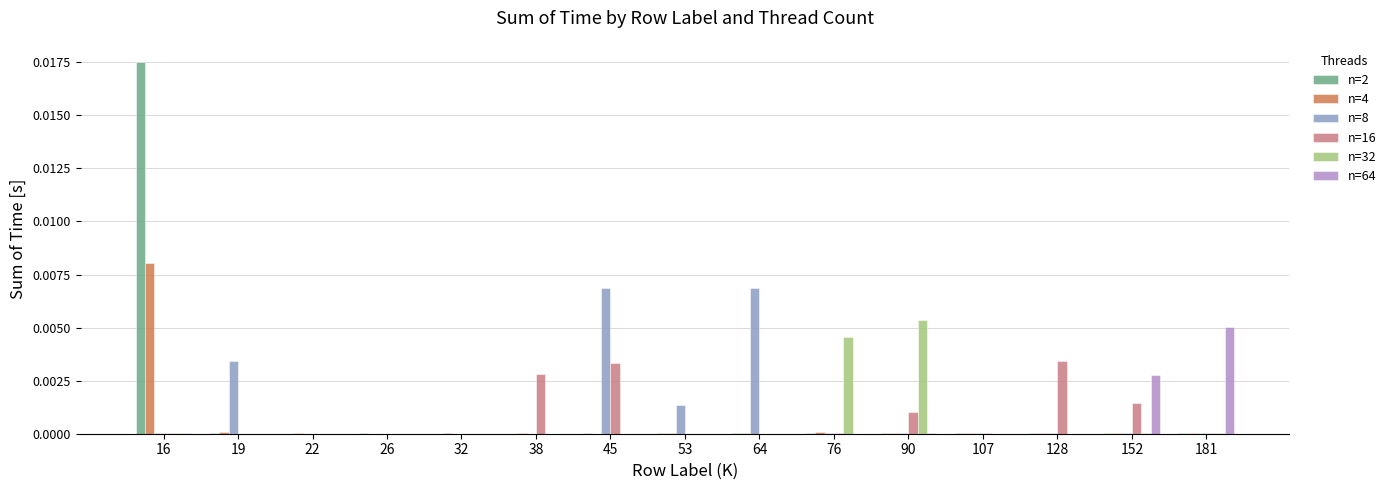

Is the value of n=64 at 90 greater than the value of n=16 at 90?

No